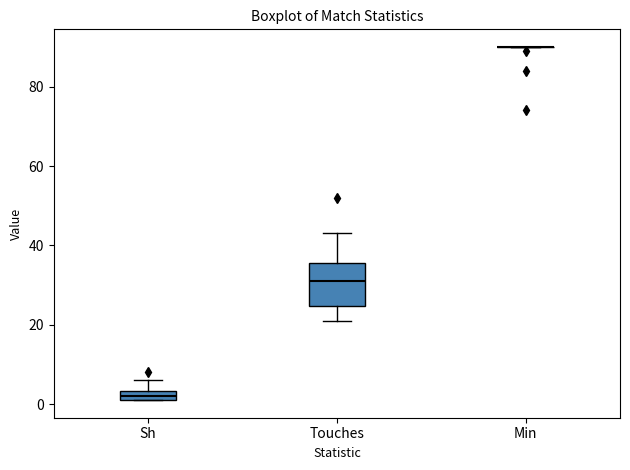

Where is the lower edge of the box for Touches on the y-axis? The values are not printed on the chart, so give them approximately, as read against the axis.

24